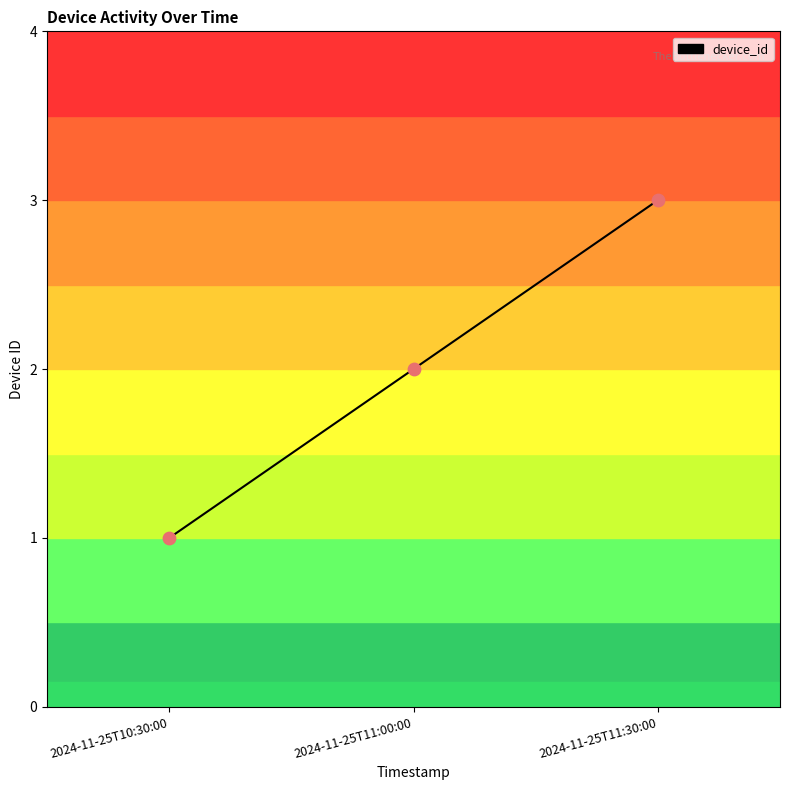

Which has a higher value, 2024-11-25T11:30:00 or 2024-11-25T11:00:00?

2024-11-25T11:30:00